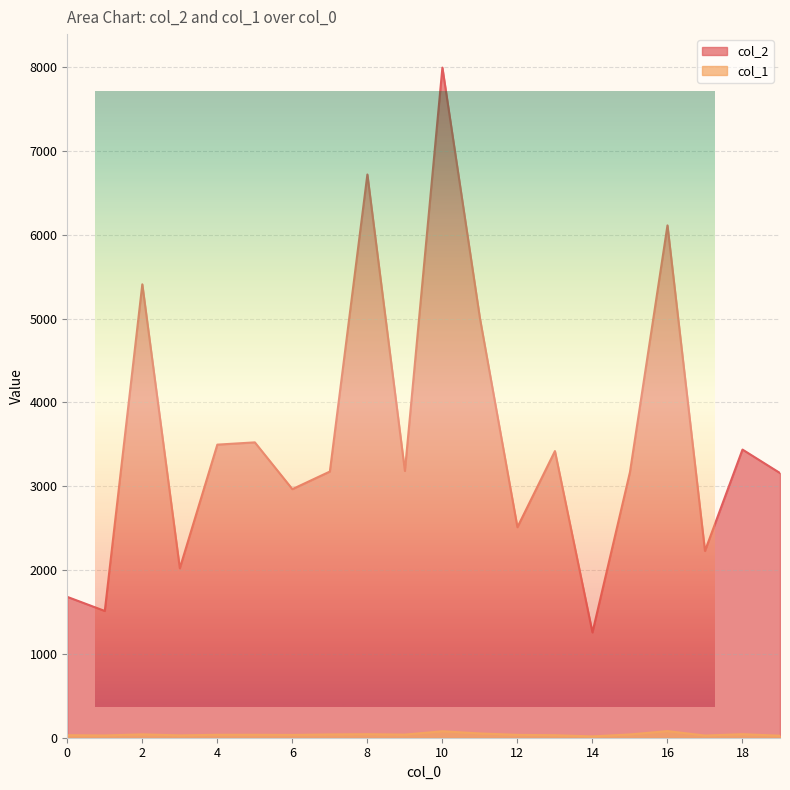

Rank the series at 15 from highest to lowest value.

col_2, col_1